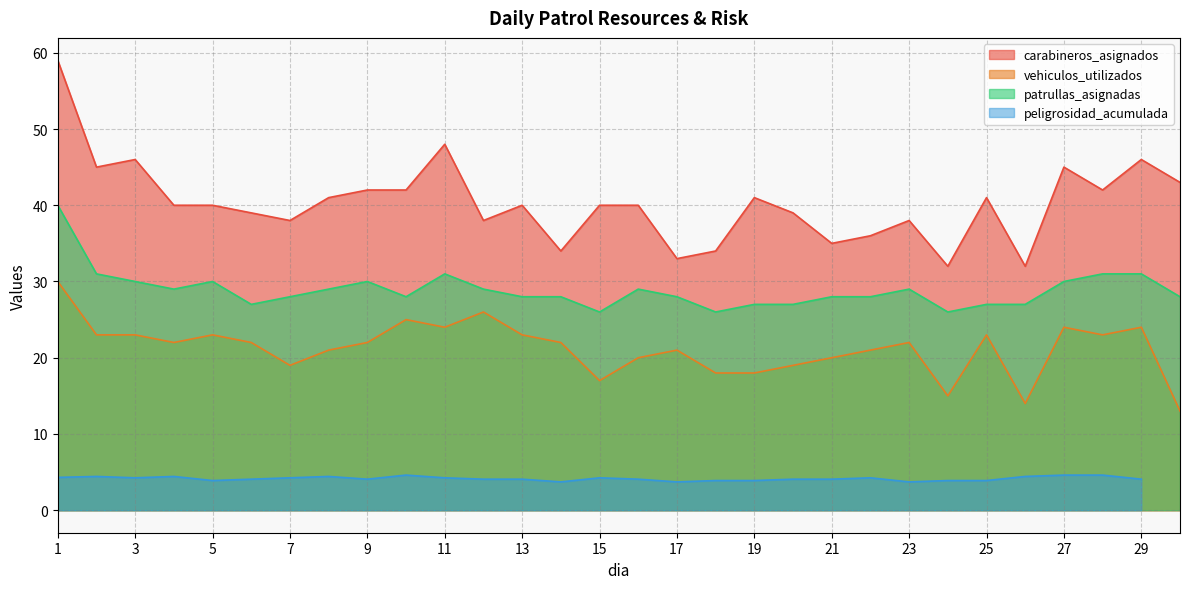

True or false: vehiculos_utilizados has a value of 16 at 3.

False